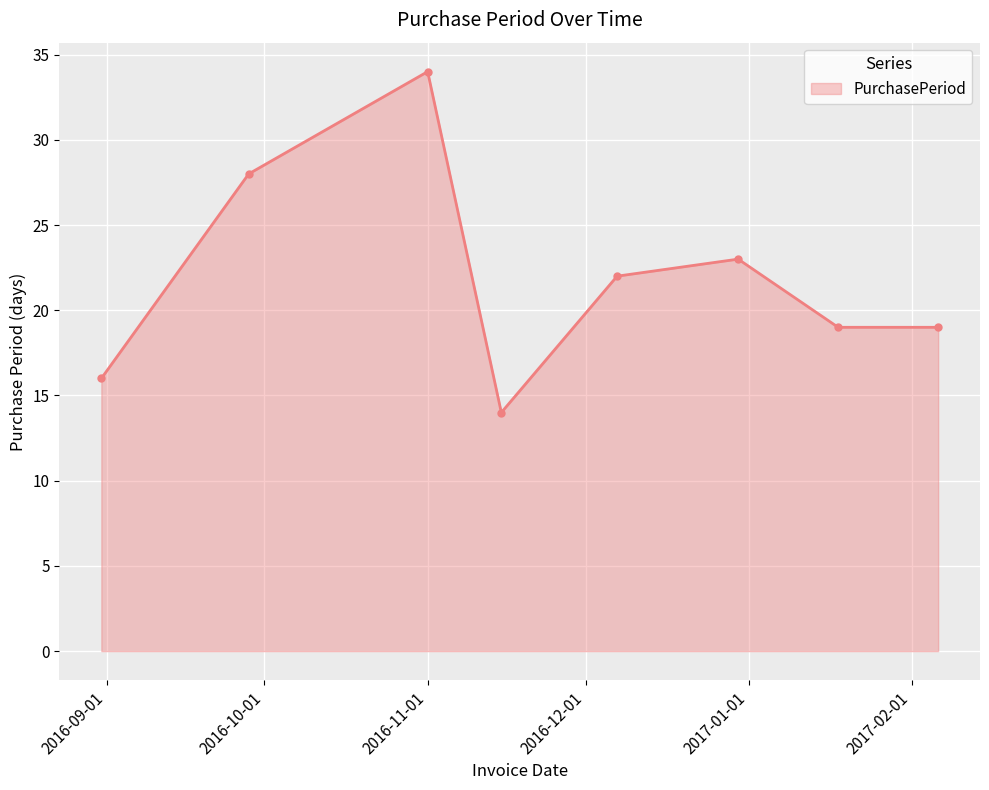

What is the difference between the second highest and second lowest values?

12